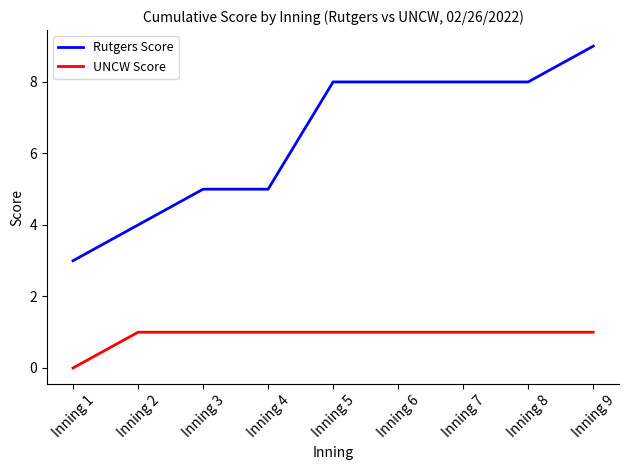

What value does the UNCW Score series have at Inning 8?

1